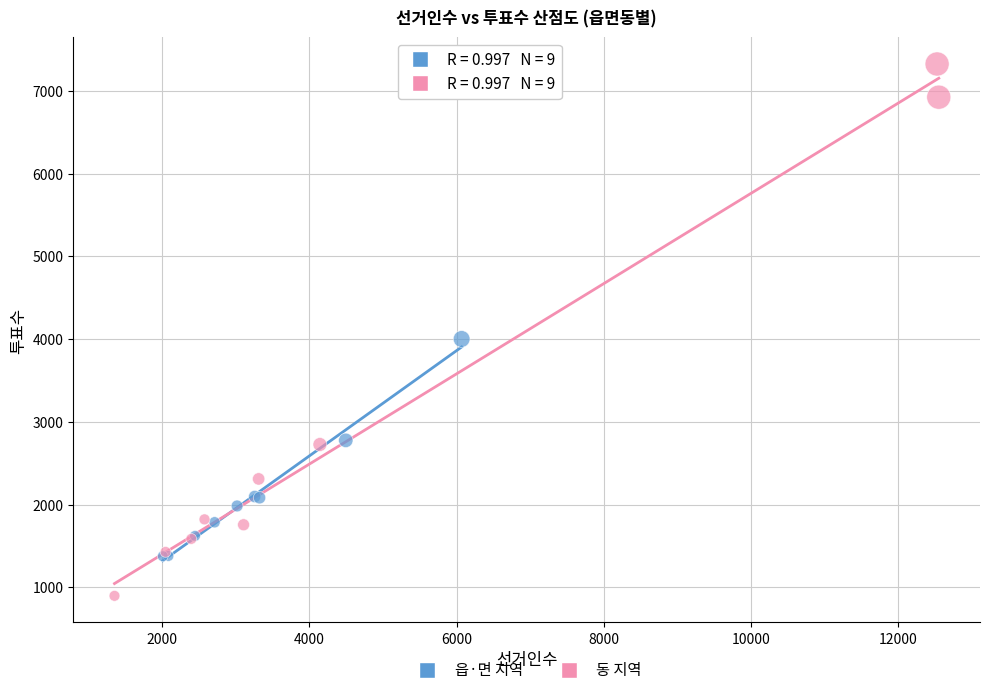

What are all the series names shown in the legend?

읍·면 지역, 동 지역